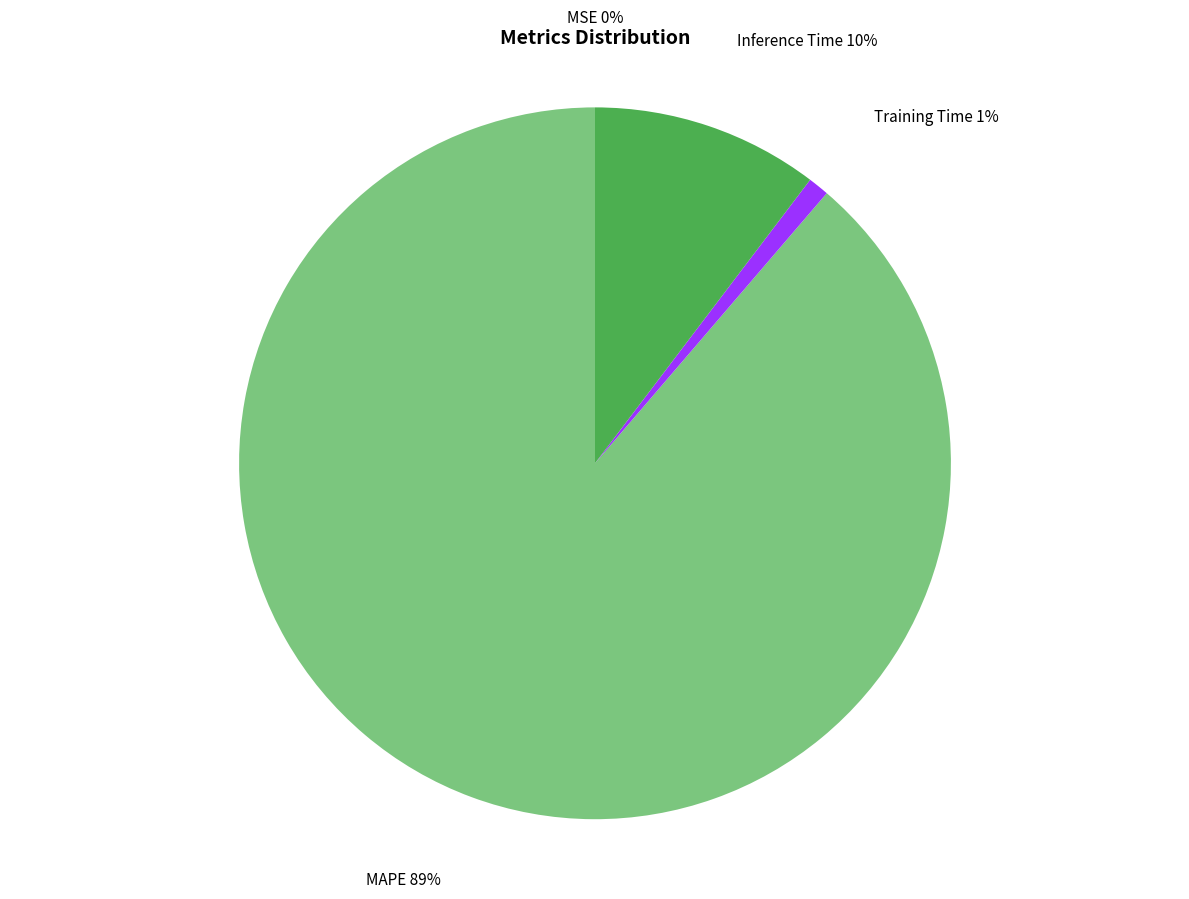

What is the largest slice in the pie chart?

MAPE